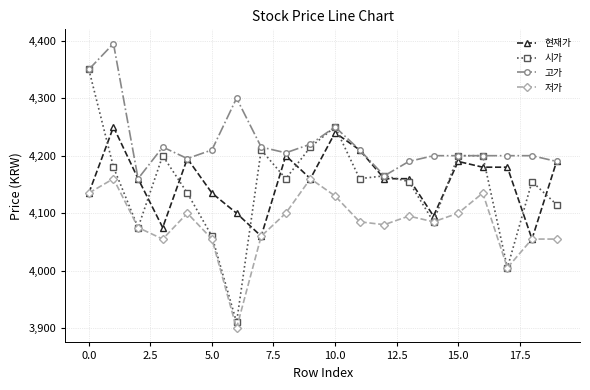

True or false: 시가 has more than 2 points higher than both neighbors.

True